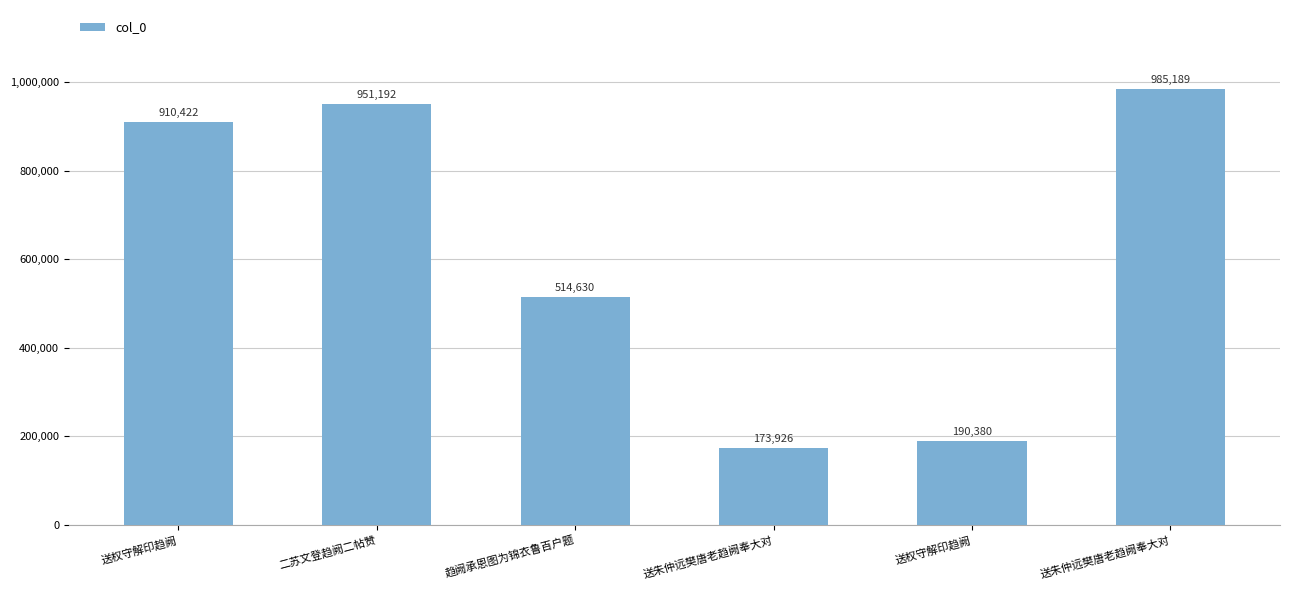

Rank the categories by value from highest to lowest.

送朱仲远樊唐老趋阙奉大对, 二苏文登趋阙二帖赞, 送权守解印趋阙, 趋阙承恩图为锦衣鲁百户题, 送权守解印趋阙, 送朱仲远樊唐老趋阙奉大对